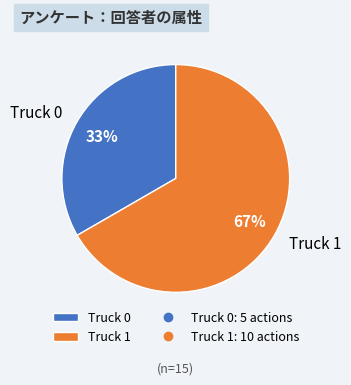

To the nearest percent, what portion does Truck 1 represent?

67%